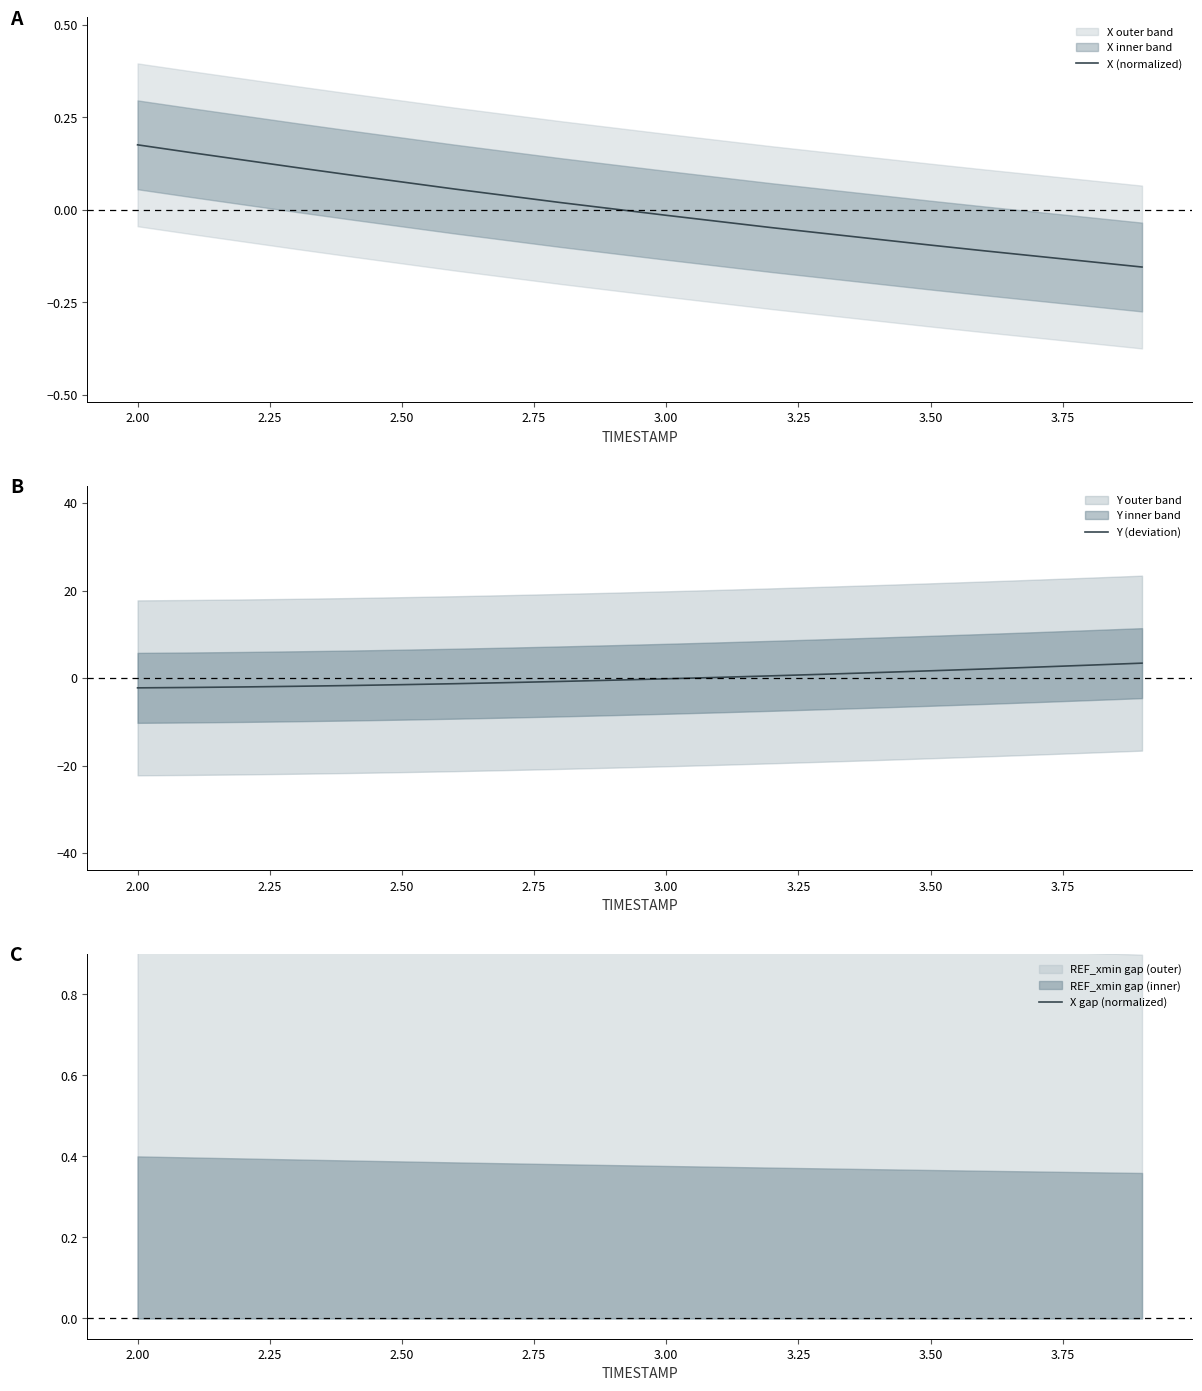

How many negative values does the X (normalized) series have?

10